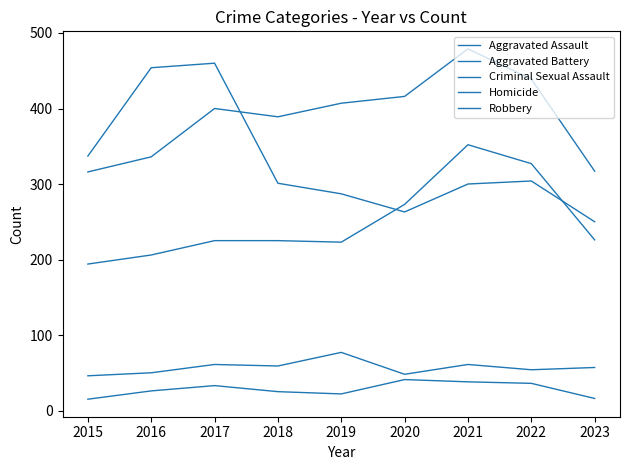

Reading right to left, extract all data points from this chart.

Aggravated Assault: 226	327	352	273	223	225	225	206	194
Aggravated Battery: 317	439	479	416	407	389	400	336	316
Criminal Sexual Assault: 57	54	61	48	77	59	61	50	46
Homicide: 16	36	38	41	22	25	33	26	15
Robbery: 250	304	300	263	287	301	460	454	337